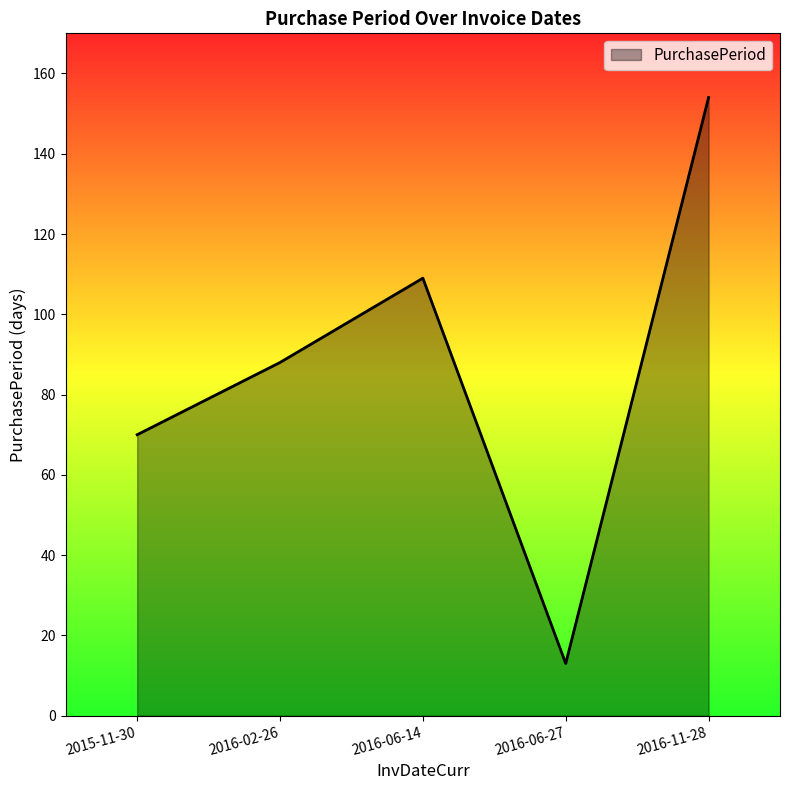

Which category has the highest value across all series?

2016-11-28